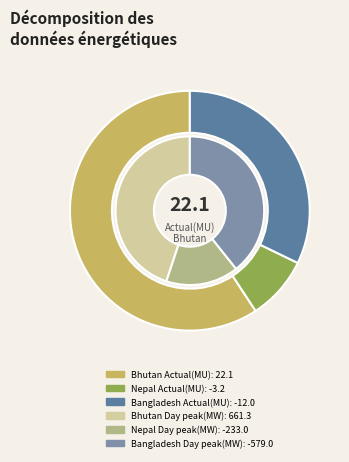

Rank the series by their average value, from lowest to highest.

Bangladesh, Nepal, Bhutan